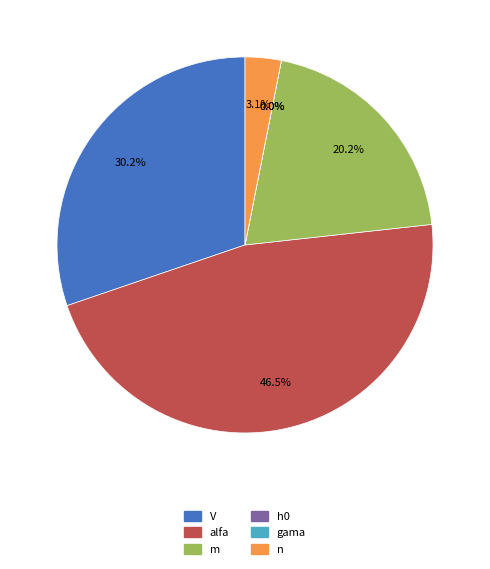

Is it true that gama is 12% of the pie?

False